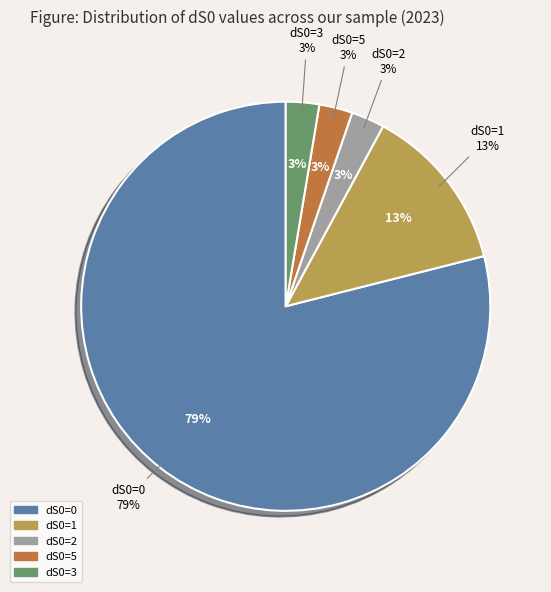

Which category has the biggest portion of the pie?

dS0=0